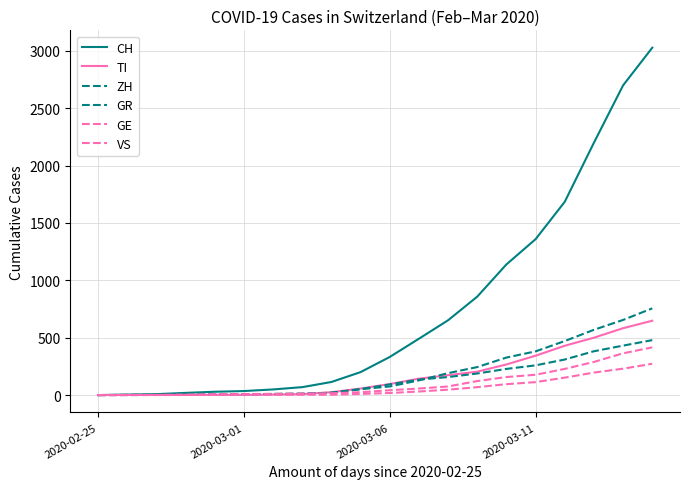

At which label does ZH reach its peak?

19